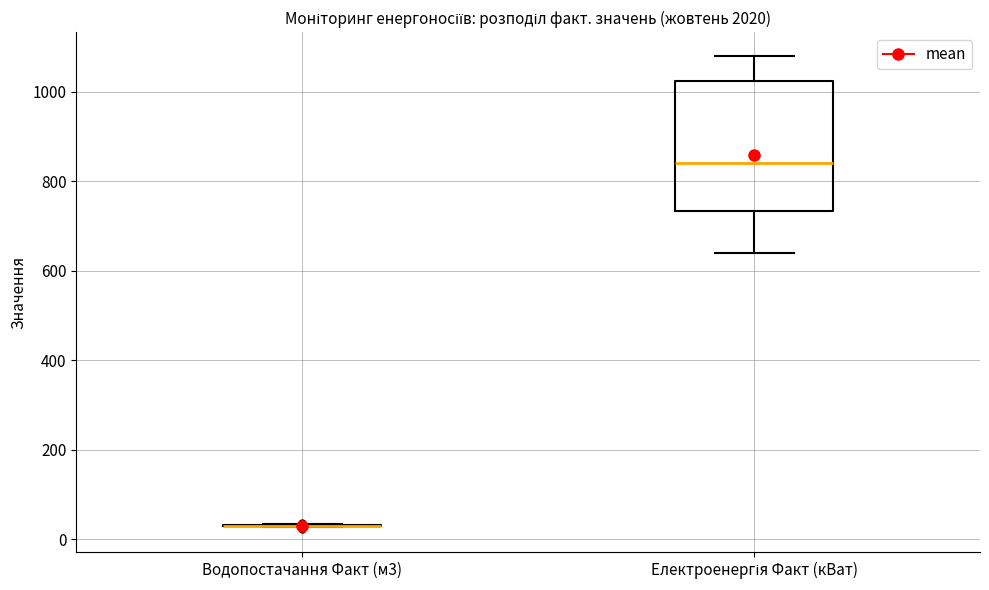

Reading left to right, transcribe this box plot: for each box, give where its median line is, the range the box spans, and where its two whiskers end, as read against the y-axis. The values are not printed on the chart, so give them approximately, as read against the axis.

Водопостачання Факт (м3): box collapsed to a line at 40, whiskers 20 to 40
Електроенергія Факт (кВат): median 840, box 740 to 1020, whiskers 640 to 1080